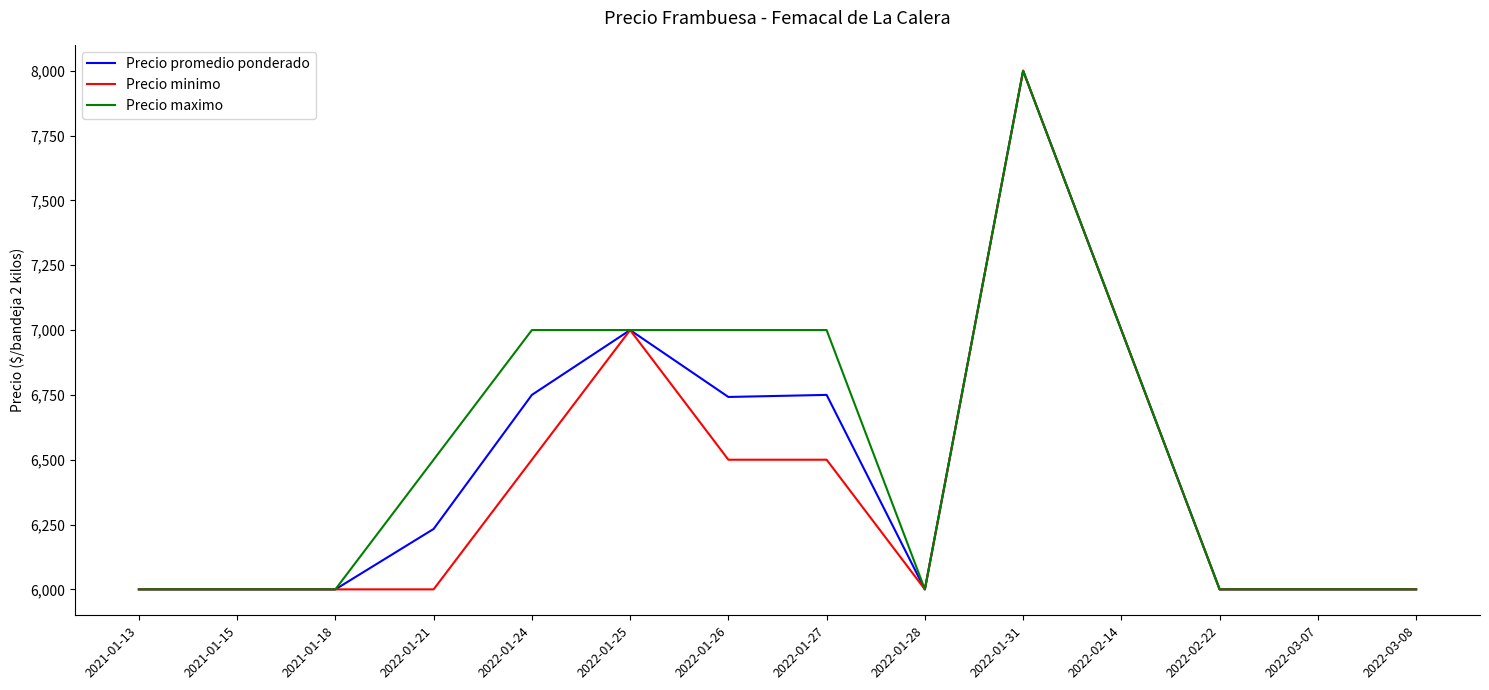

True or false: Precio promedio ponderado has a value of 9558 at 2022-01-27.

False